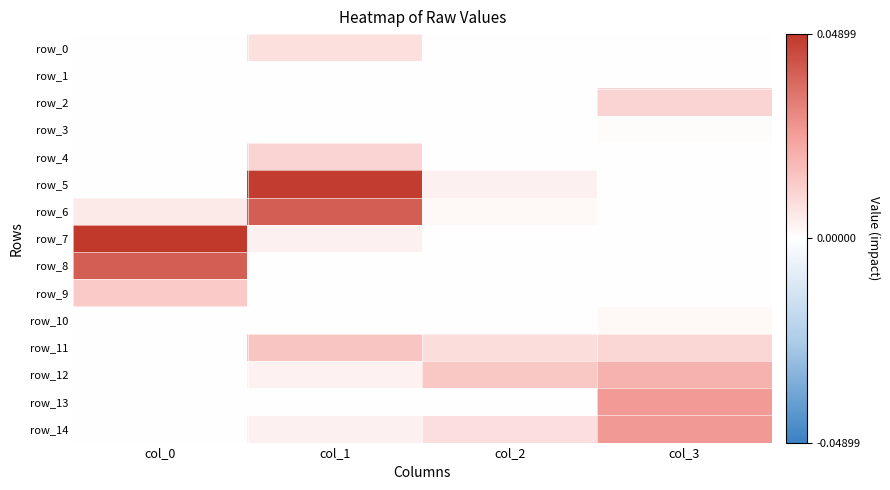

True or false: row_14 has a value of 0.0 at col_2.

True